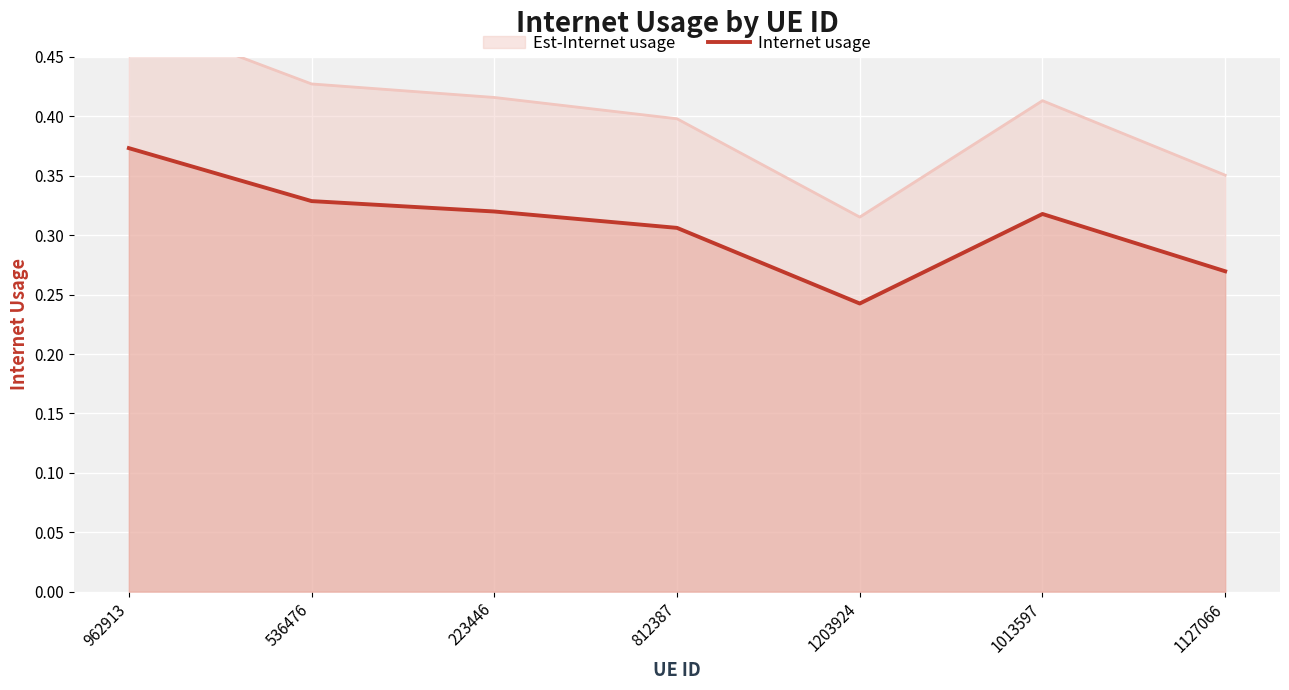

What is the maximum value shown in the chart?

0.4